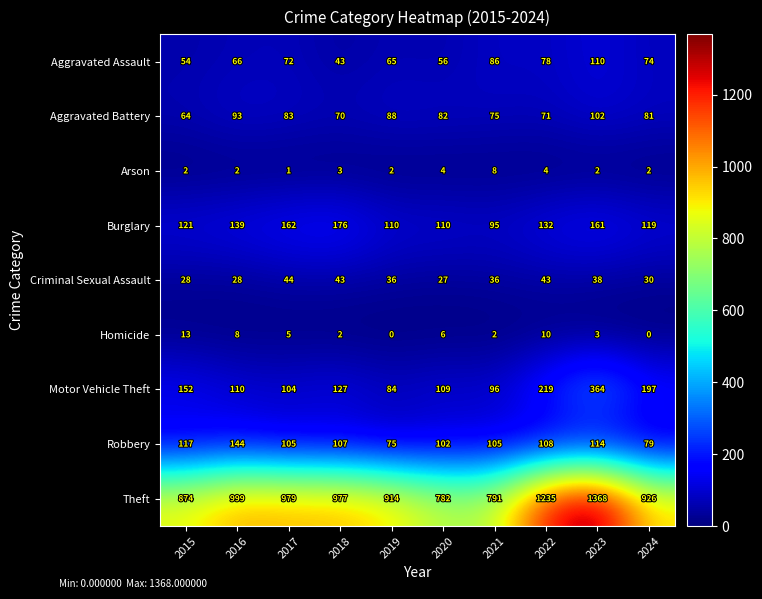

Which series changed the most between 2020 and 2024?

Theft